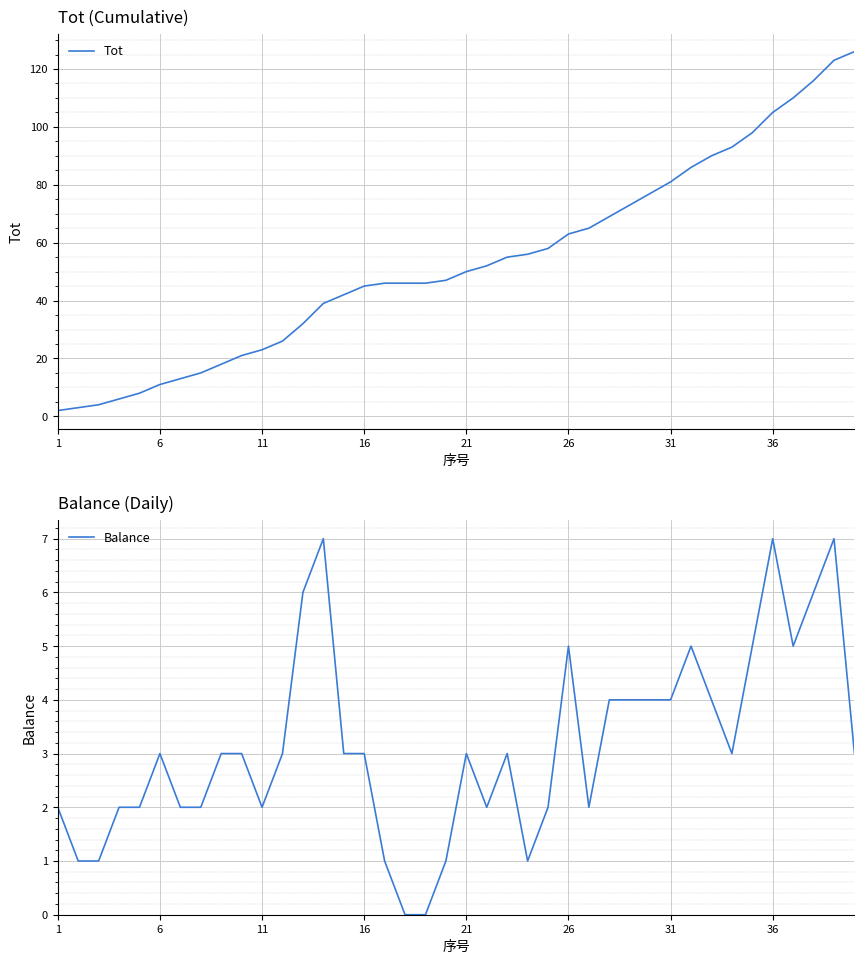

Is it true that Balance equals 7 at 29?

False